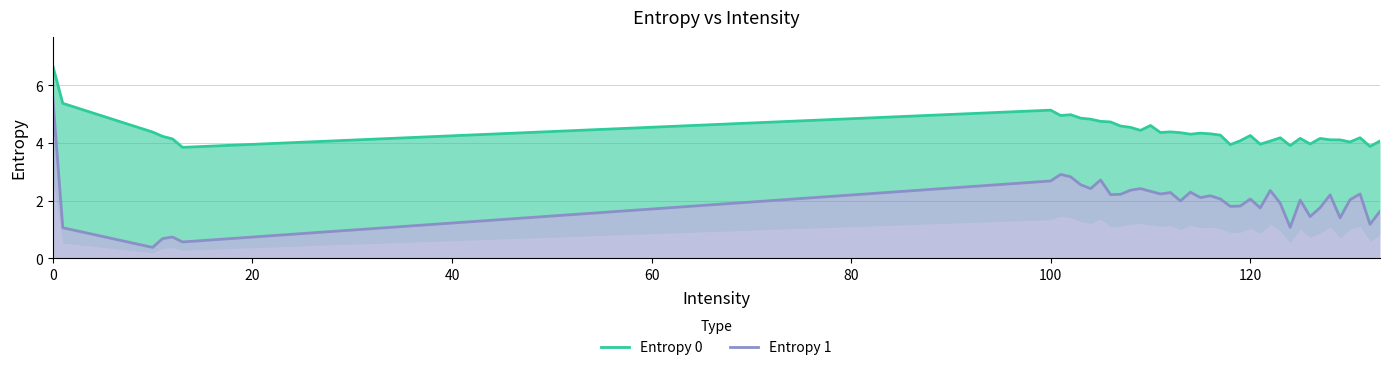

At how many categories does at least one series exceed 3?

40